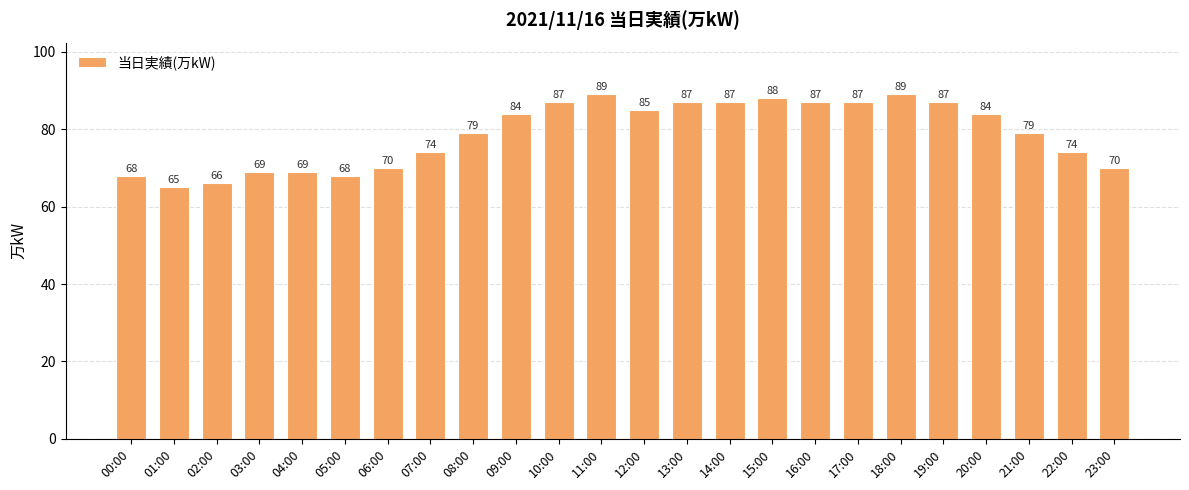

What is the value of the 7th bar from the left?

70